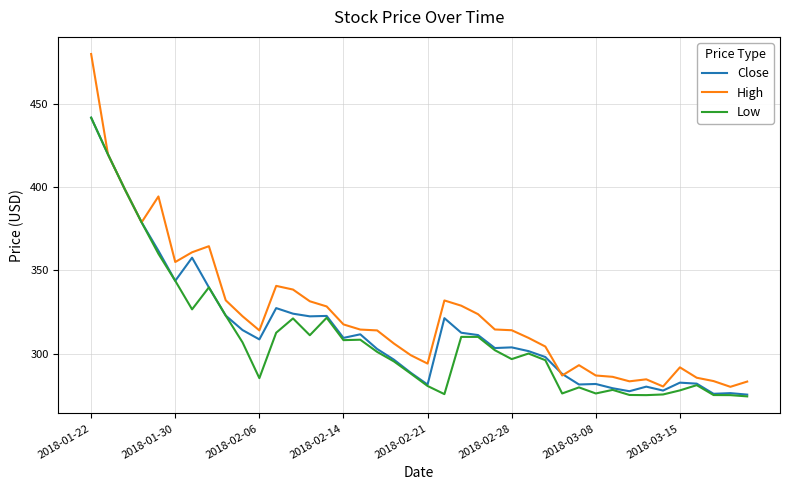

What are all the series names shown in the legend?

Close, High, Low